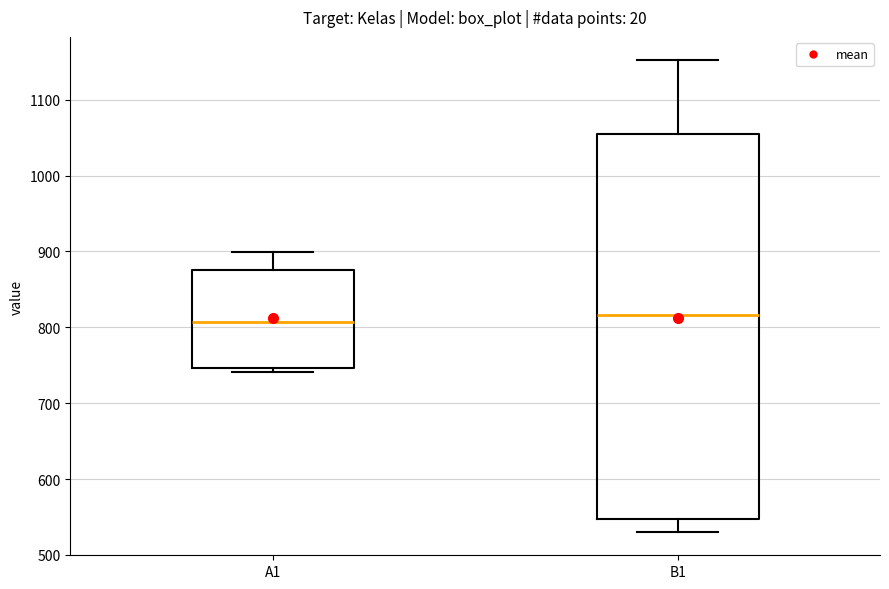

Where is the upper edge of the box for B1 on the y-axis? The values are not printed on the chart, so give them approximately, as read against the axis.

1050